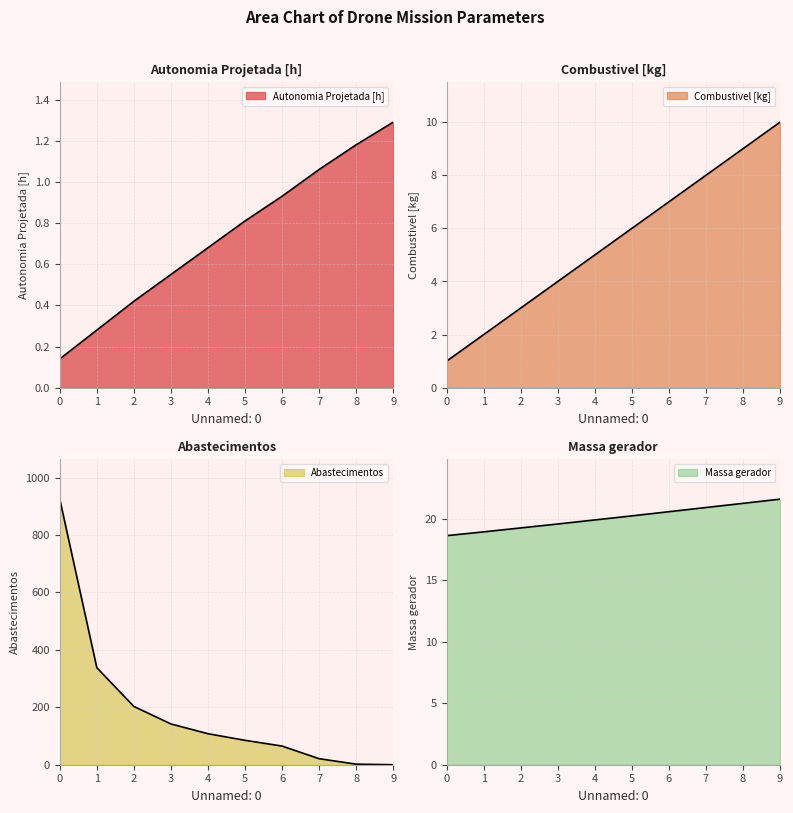

The Autonomia Projetada [h] series shows 0.5 at 5. True or false?

False